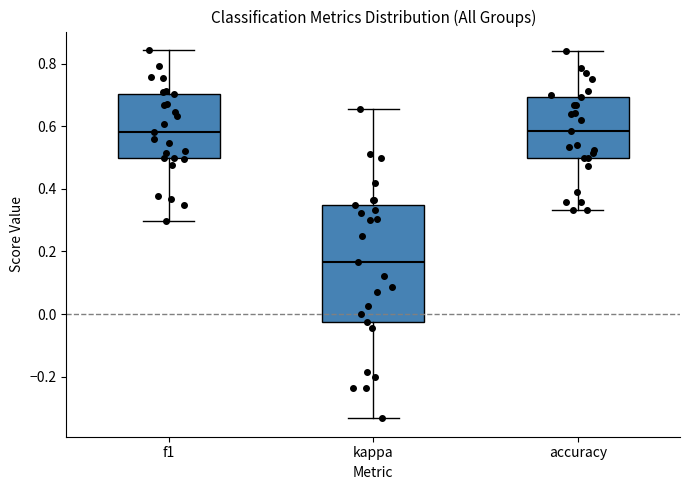

Where is the lower edge of the box for accuracy on the y-axis? The values are not printed on the chart, so give them approximately, as read against the axis.

0.50